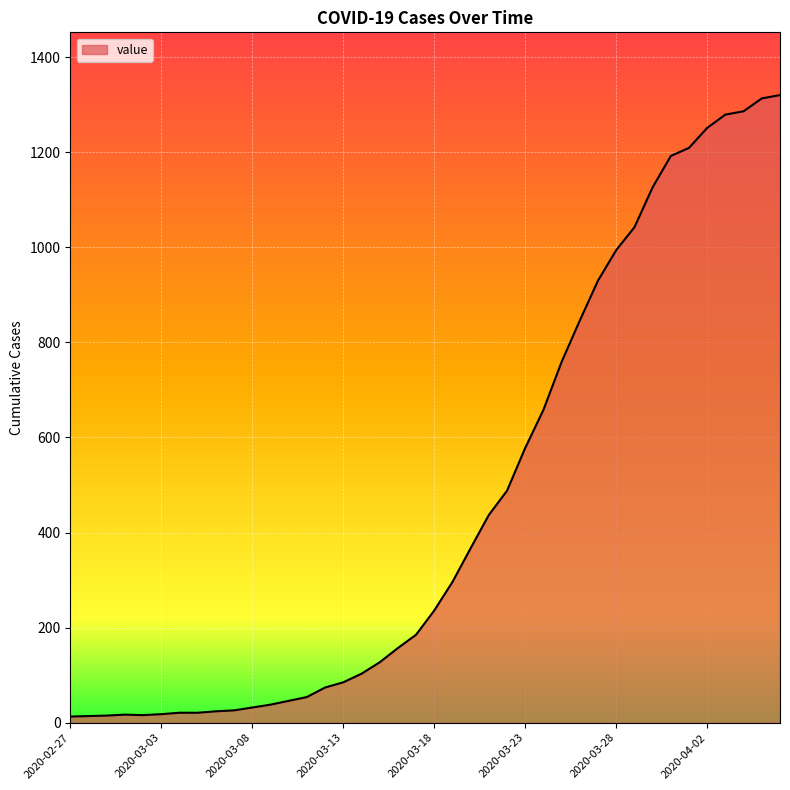

What is the maximum value shown in the chart?

1320